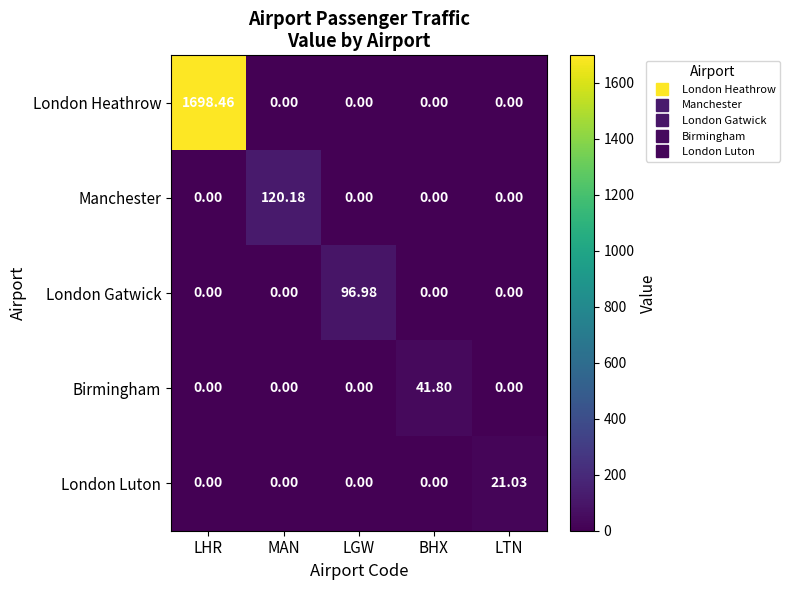

Which series has the largest range (max minus min)?

London Heathrow